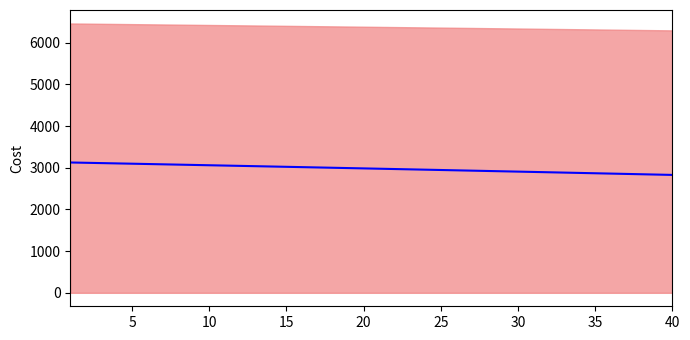

How many lines are shown in the chart?

1